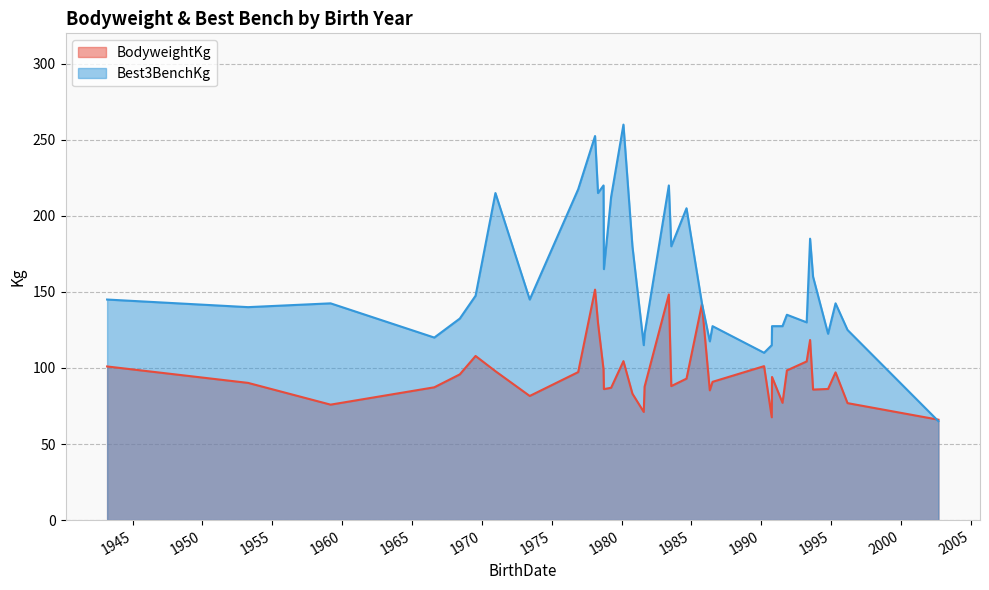

What is the average value of the Best3BenchKg series?

157.9